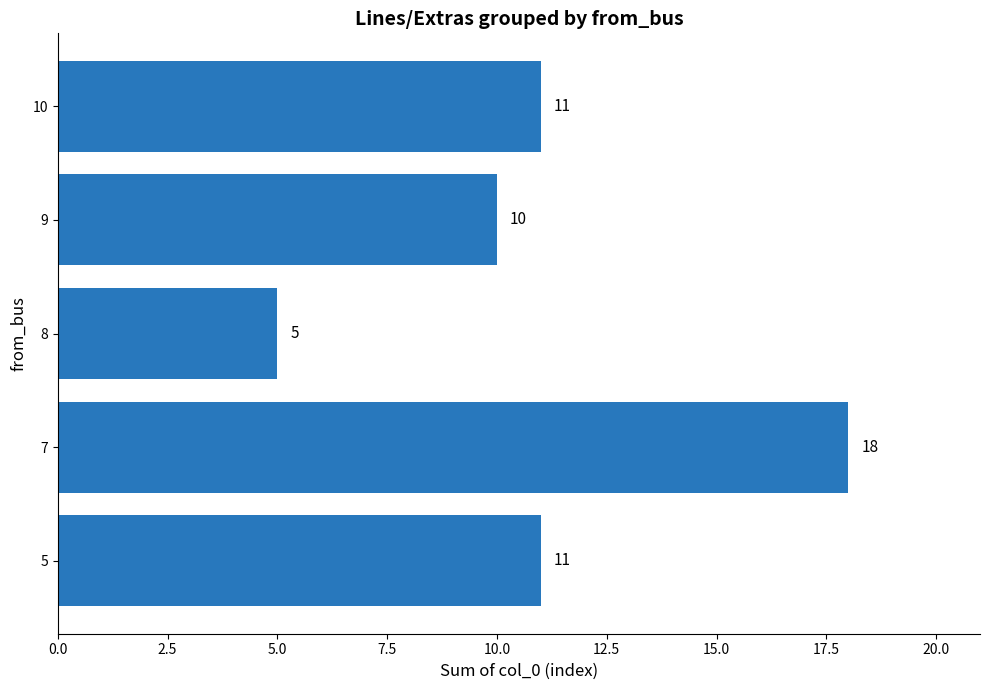

Approximately how many times larger is the value at 10 compared to 5?

1.0